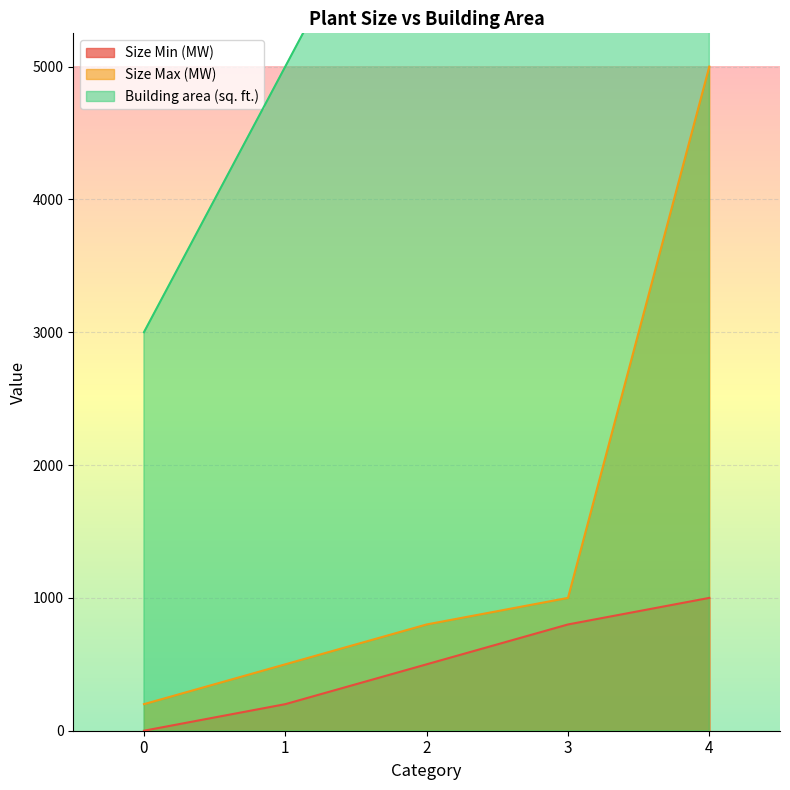

Rank the categories by Size Min (MW) value from highest to lowest.

4, 3, 2, 1, 0